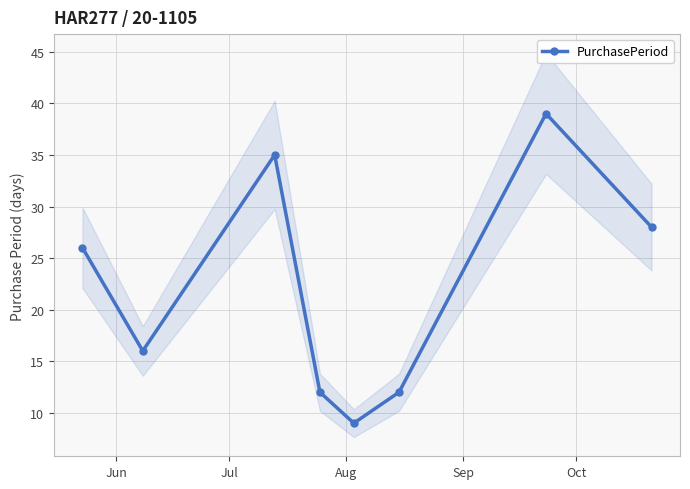

In PurchasePeriod, how many points are lower than both neighbors (excluding endpoints)?

2